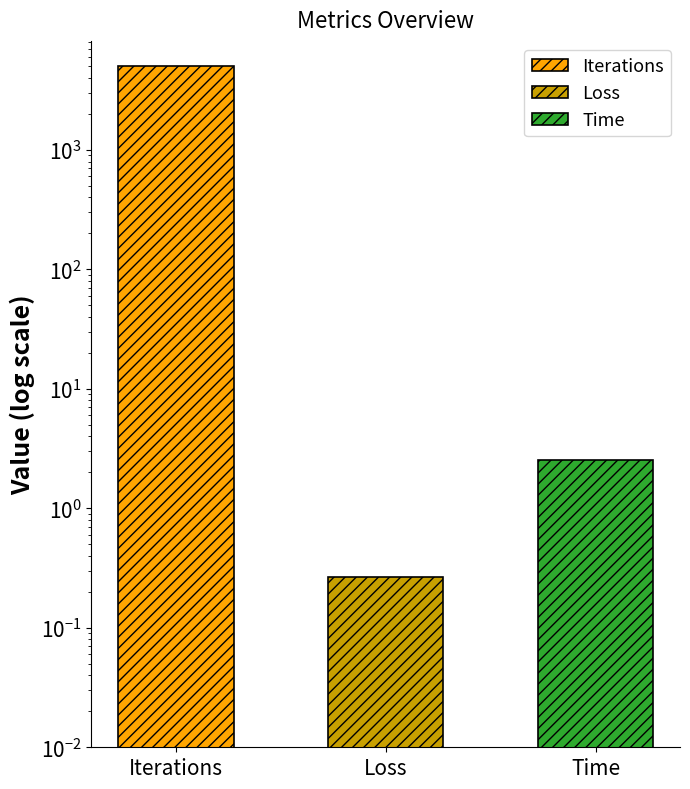

How many values are below 2?

1